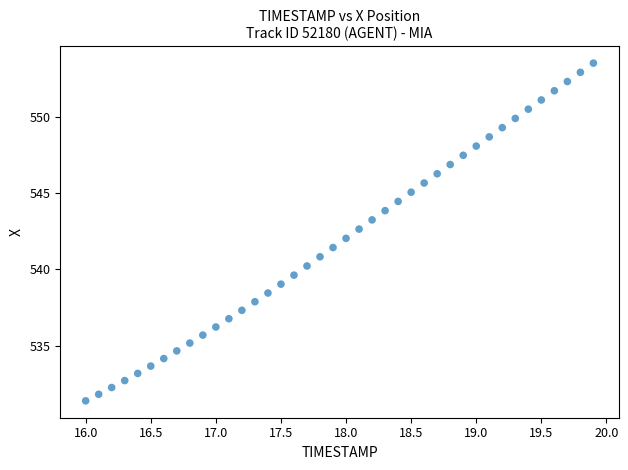

What is the range of X values (max minus min)?

3.9